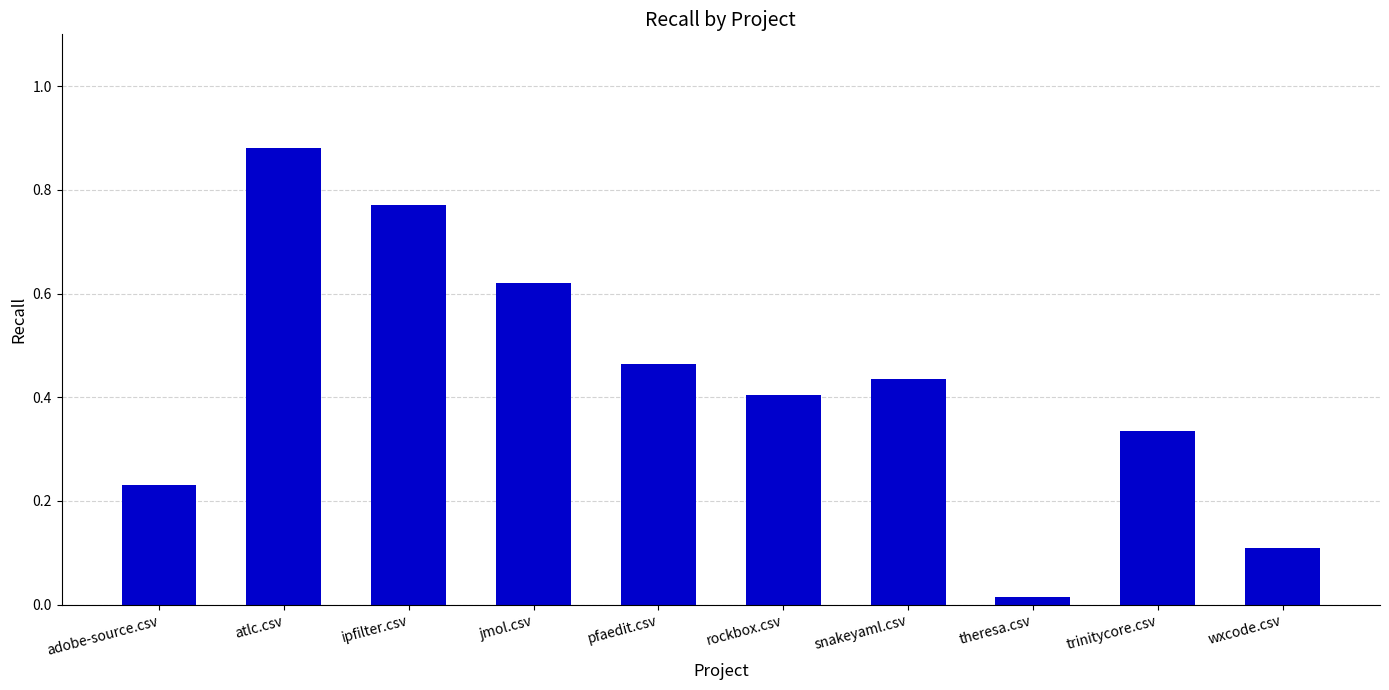

Which label corresponds to the largest value in the chart?

atlc.csv